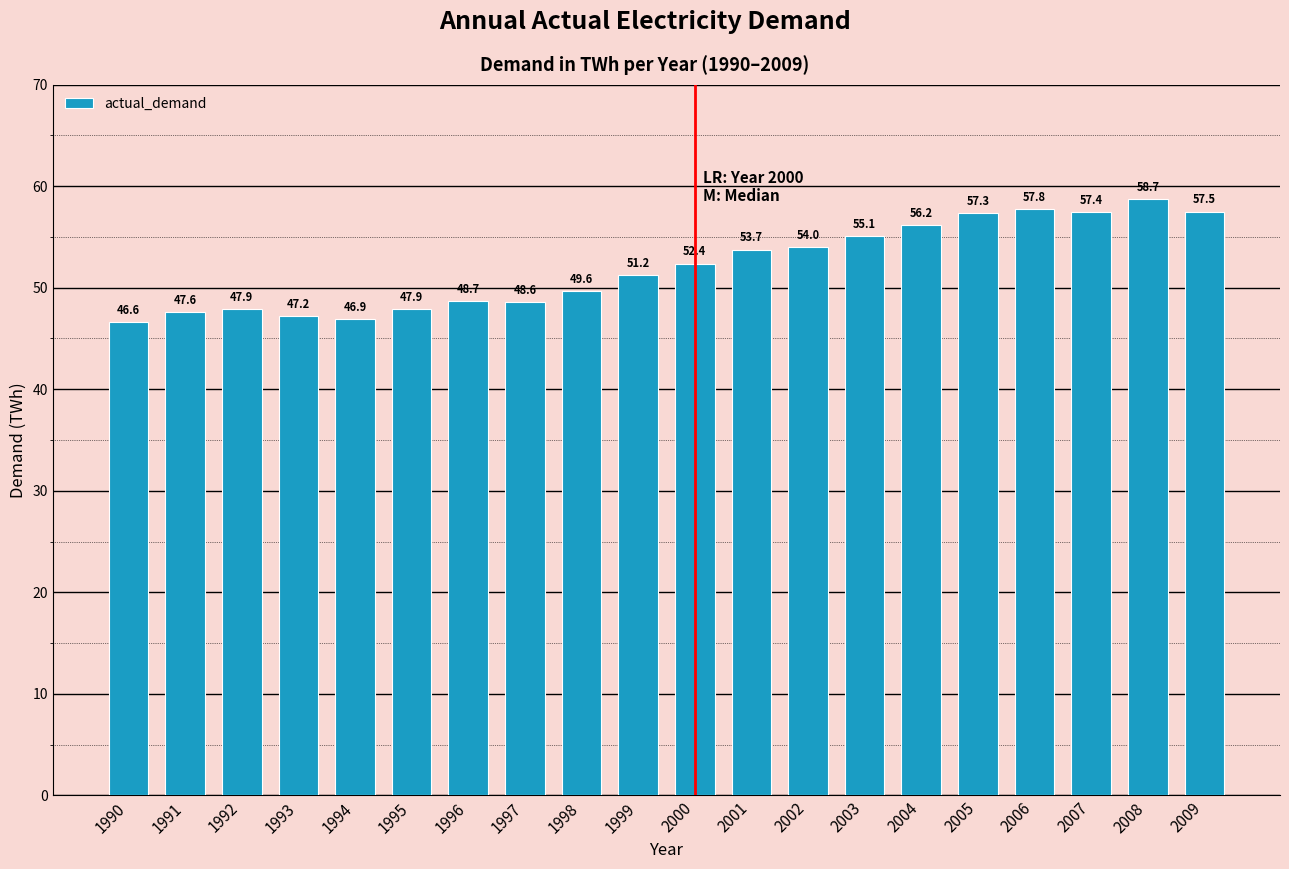

Approximately how many times larger is the value at 2008 compared to 1995?

1.2